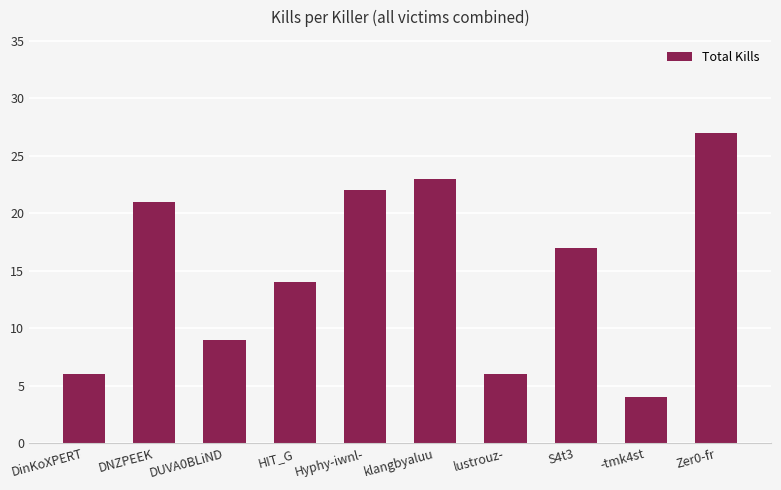

How many distinct data groups are displayed?

1